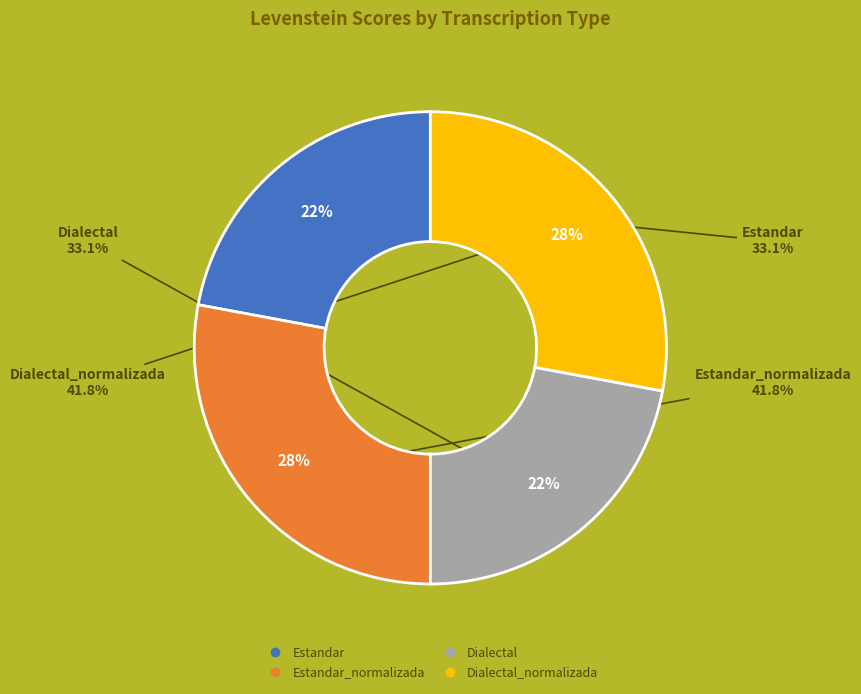

True or false: Dialectal_normalizada accounts for 28% of the total.

True